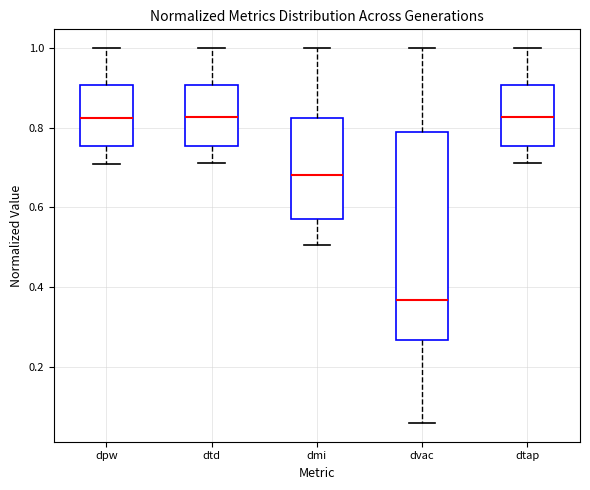

Where does the lower whisker of the box for dpw end on the y-axis? The values are not printed on the chart, so give them approximately, as read against the axis.

0.70